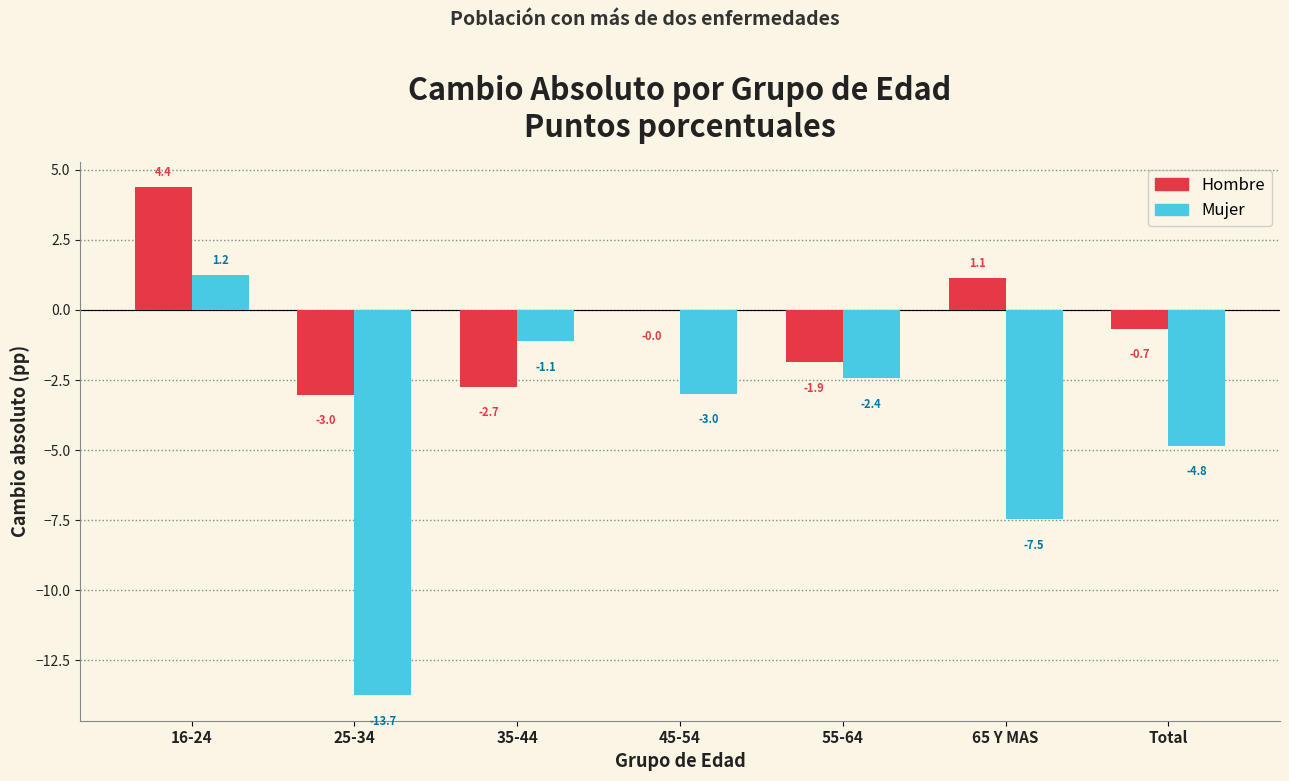

What value does the Hombre series have at Total?

-0.7